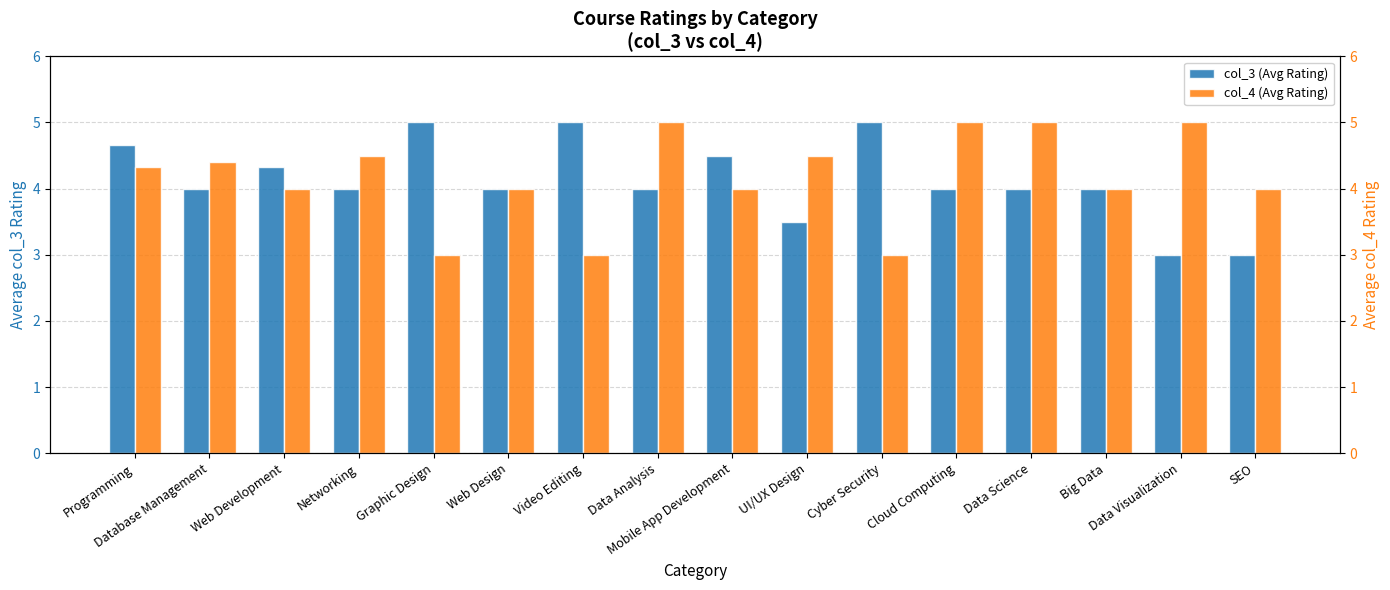

The col_4 (Avg Rating) series shows 1.5 at UI/UX Design. True or false?

False